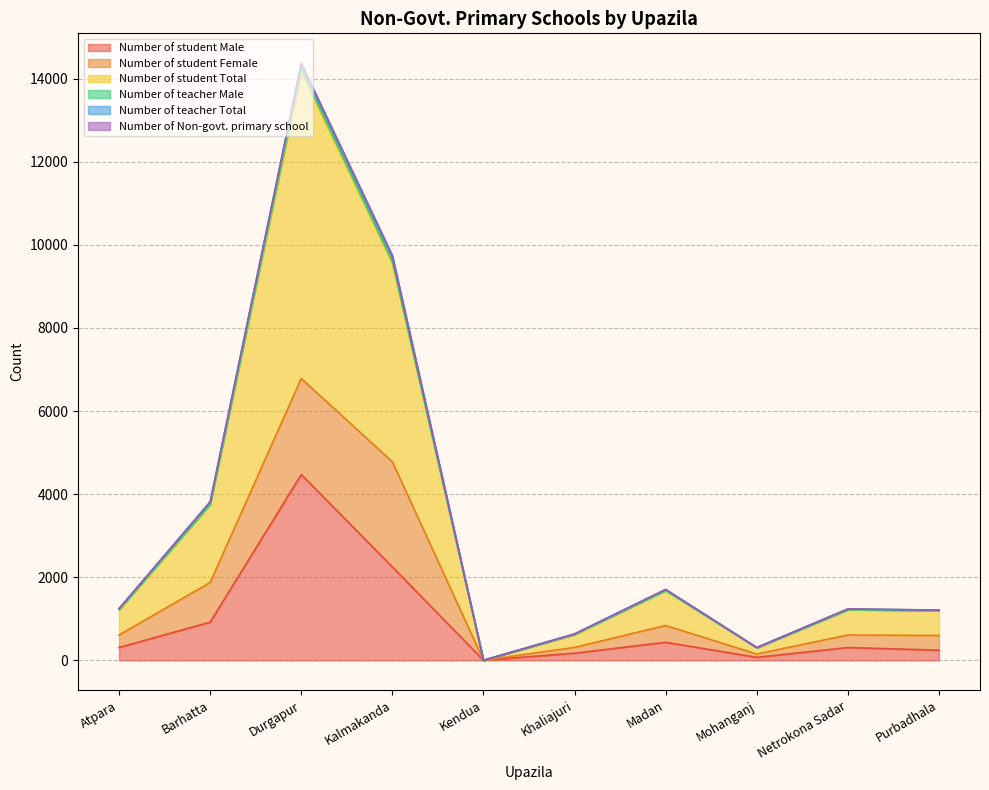

What is the value of the Number of student Total point at the 2nd from the left?

3744